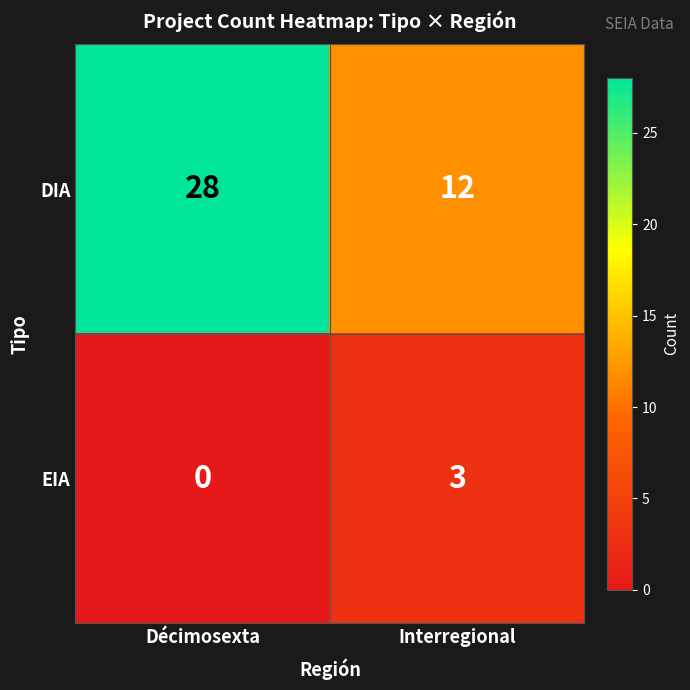

Rank the series by their average value, from highest to lowest.

DIA, EIA